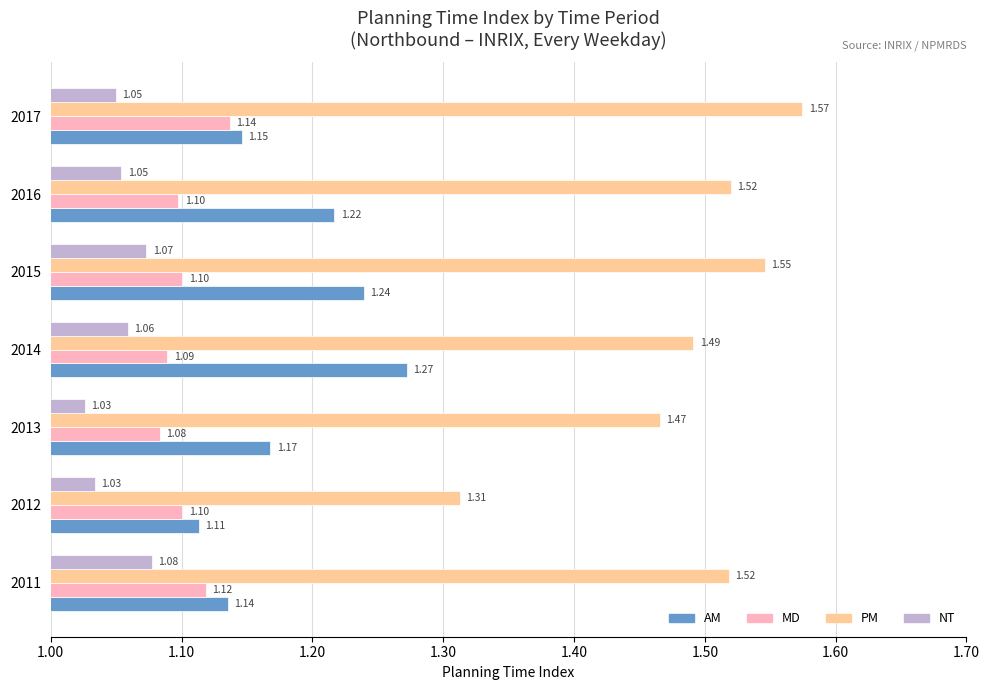

At how many categories does at least one series exceed 1?

7